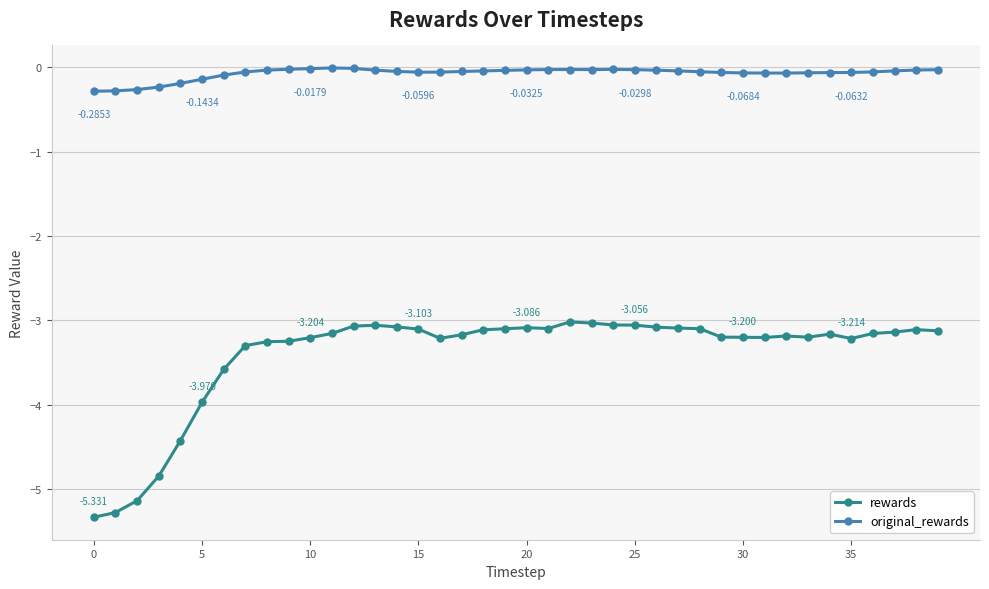

Which series has the largest total across all categories?

original_rewards